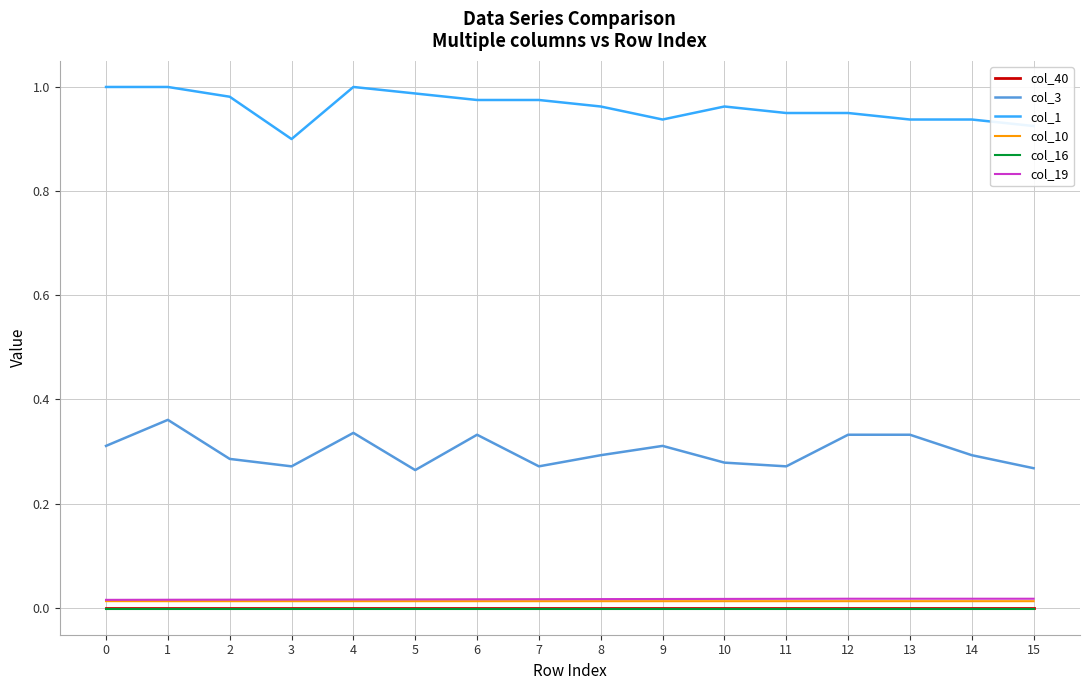

What is the sum of all col_3 values?

4.8